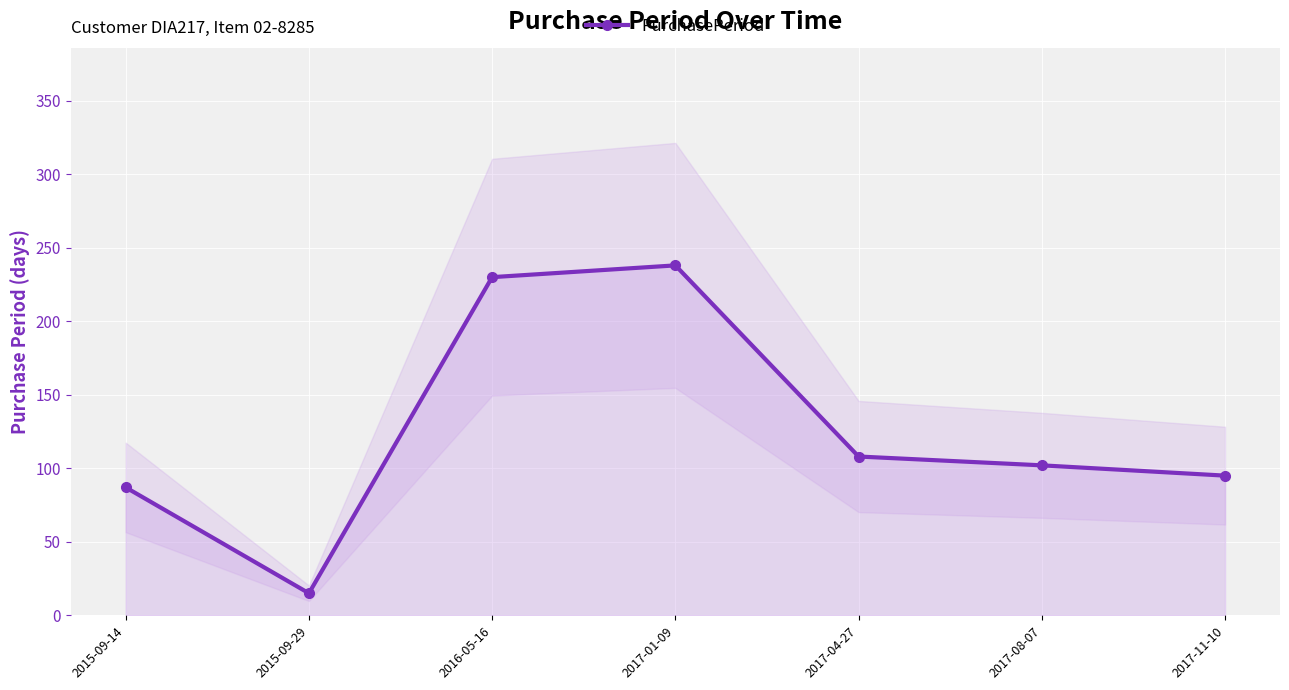

Where is the first local maximum?

2017-01-09